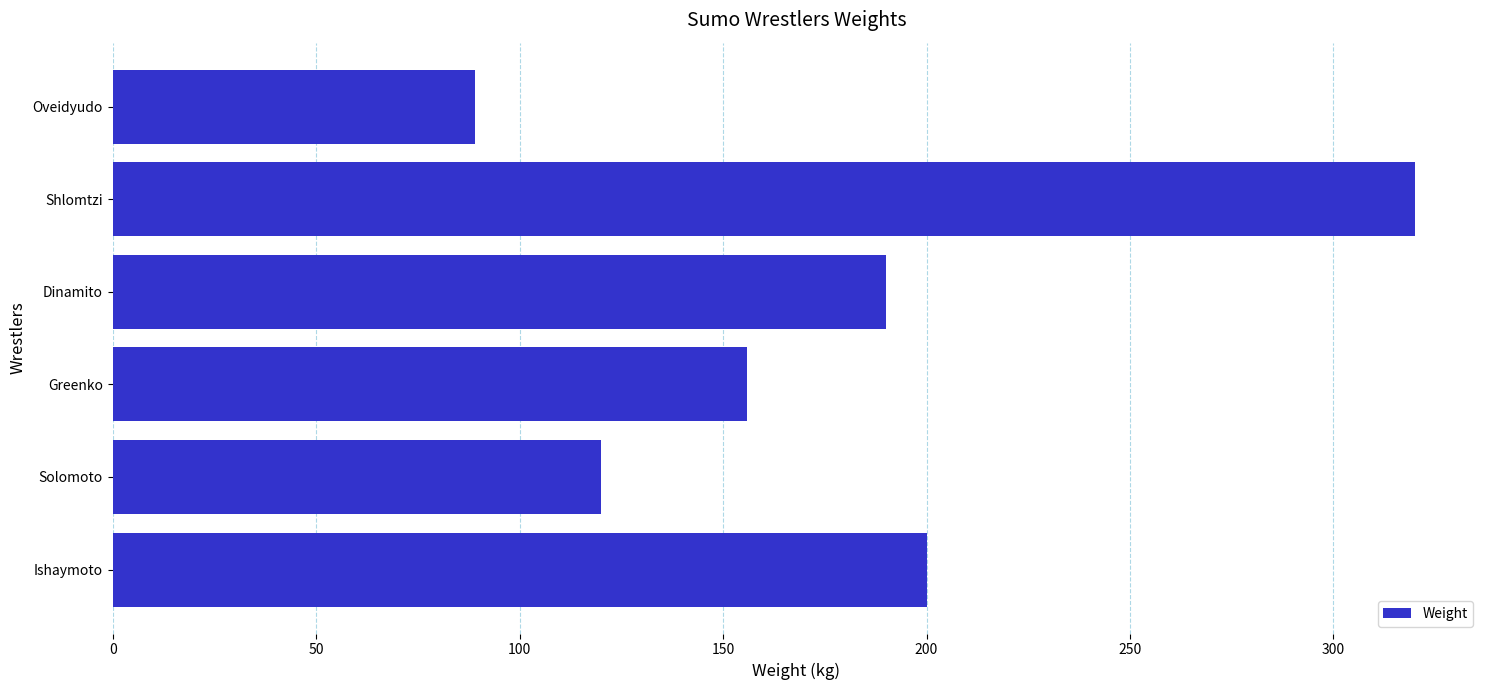

The chart shows a value of 277 at Greenko. True or false?

False